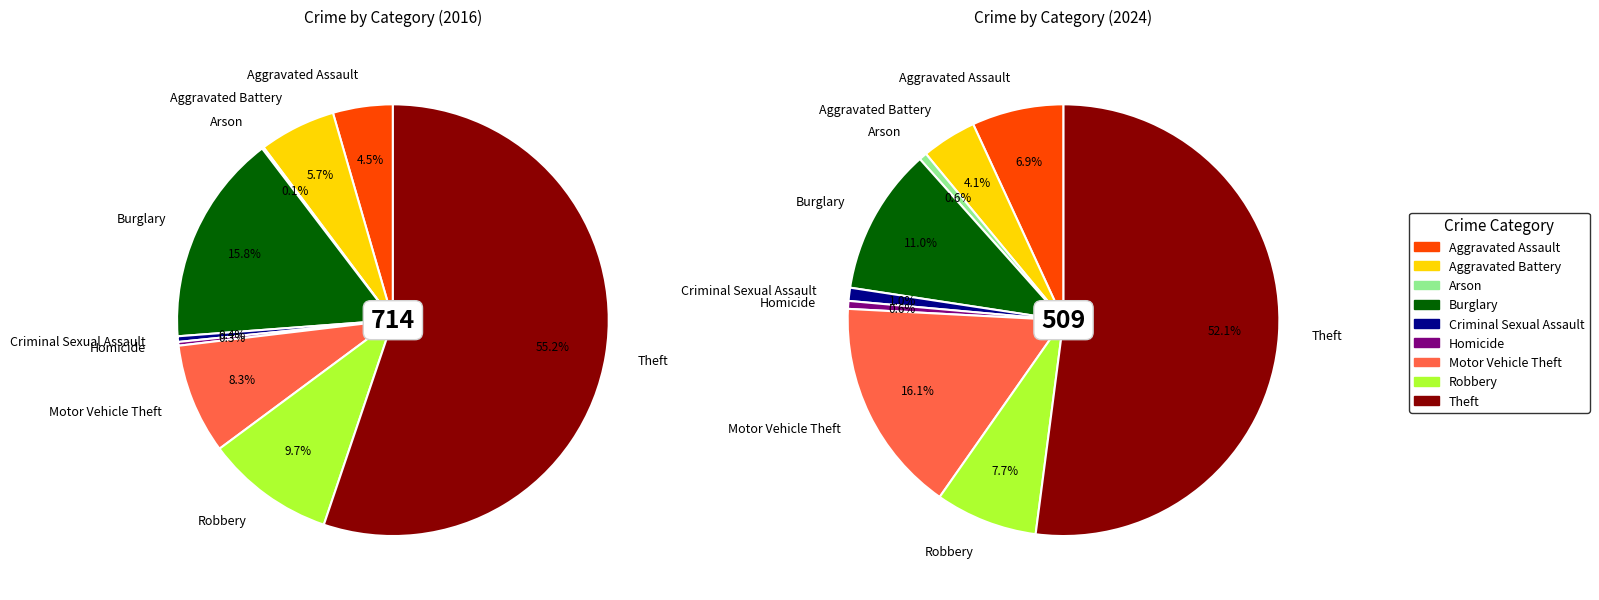

Is it true that Arson is 1% of the pie?

False